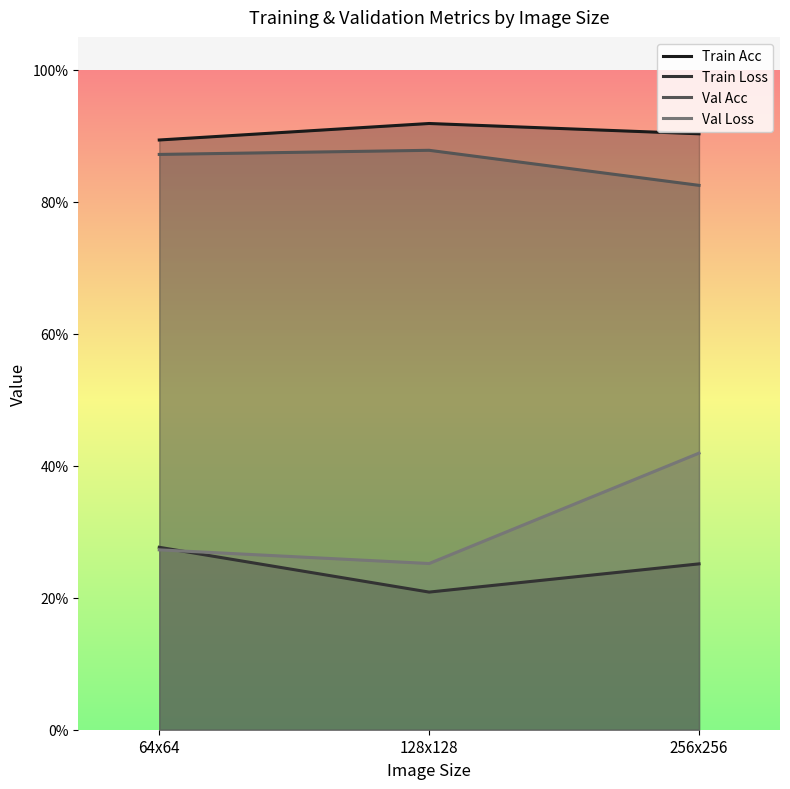

List the labels in order of Train Loss value, smallest first.

128x128, 256x256, 64x64